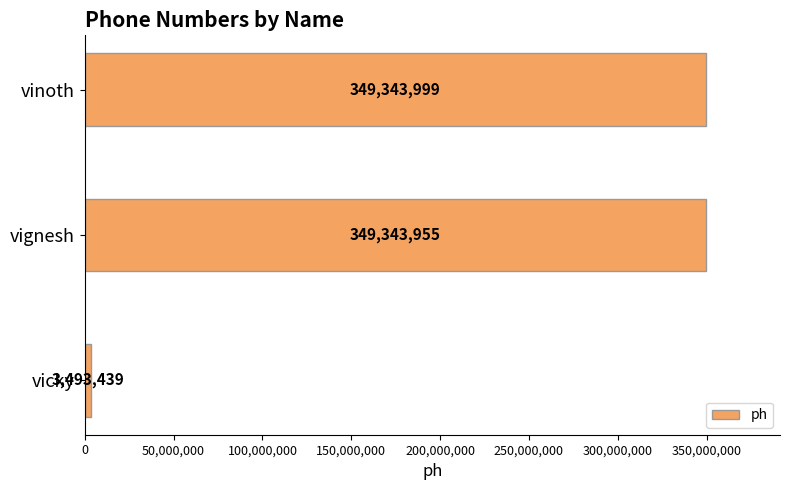

List the labels in order of value, smallest first.

vicky, vignesh, vinoth